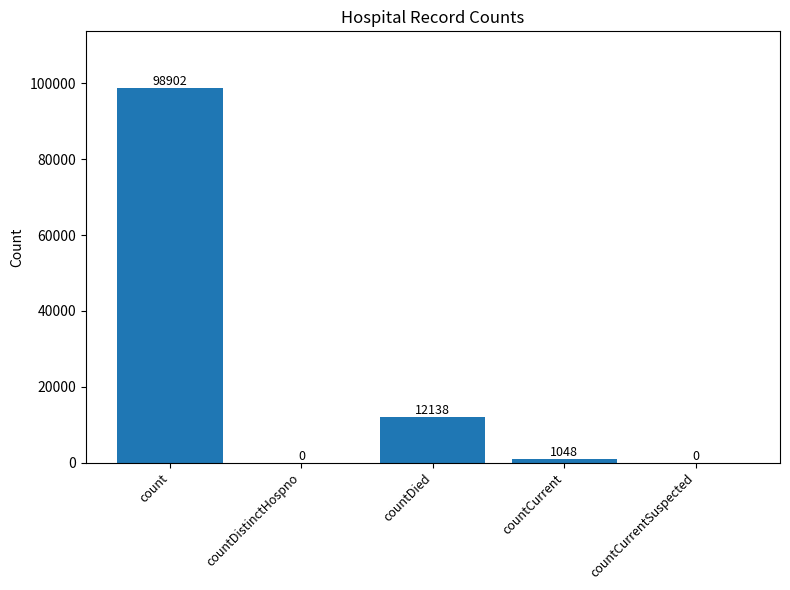

Where does the data first go above 1048?

count